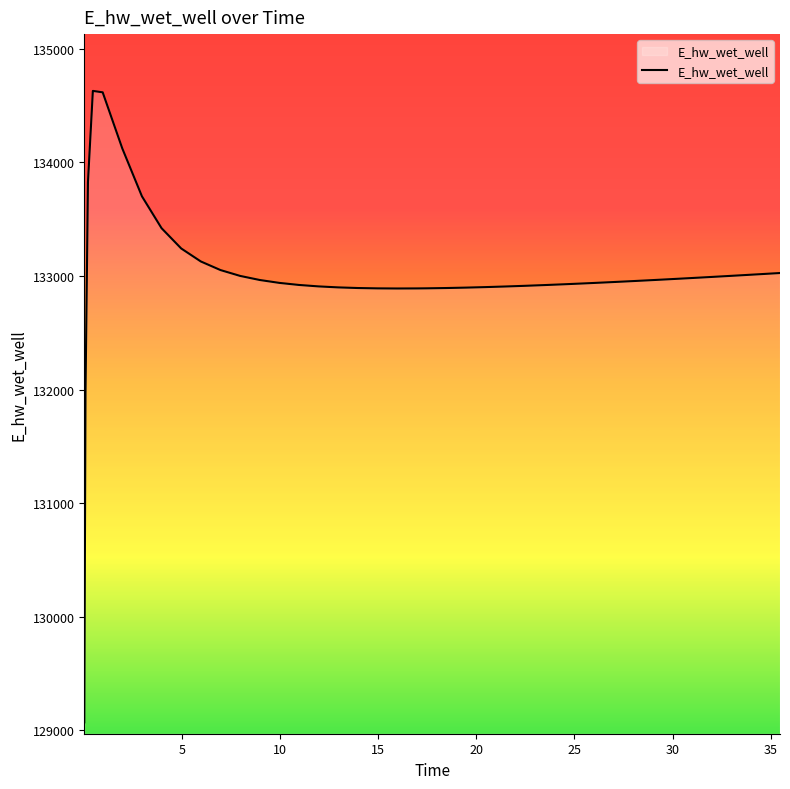

What is the minimum value shown in the chart?

129070.6